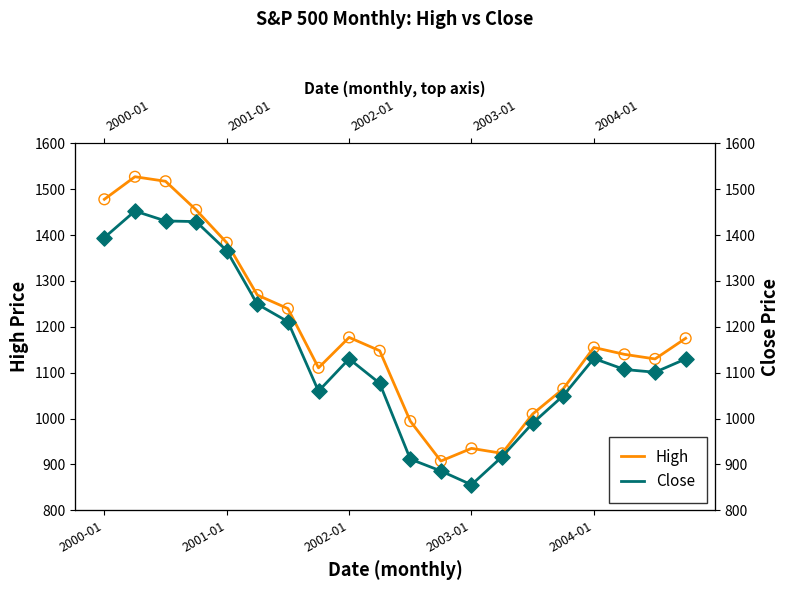

Is the value of High at 17 greater than the value of Close at 13?

Yes